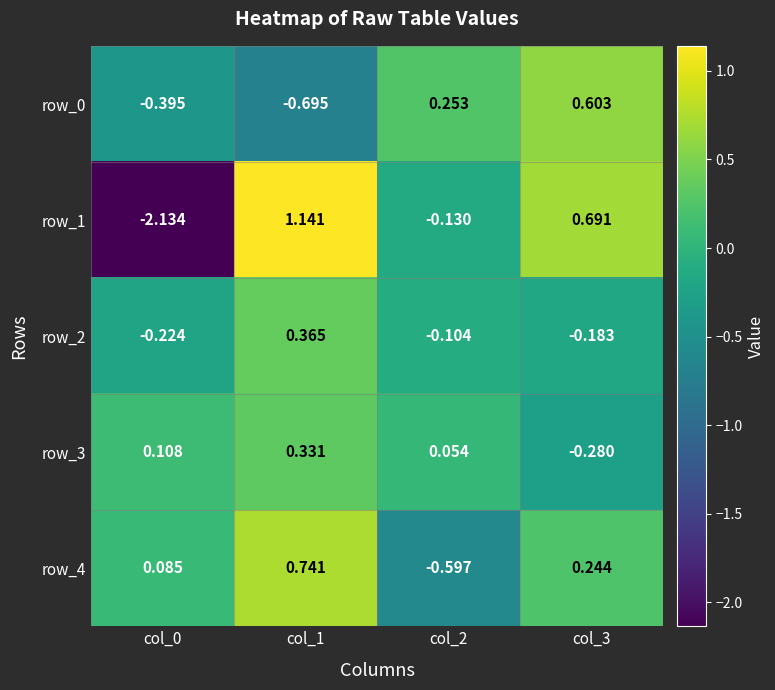

Which series has the largest total across all categories?

row_4